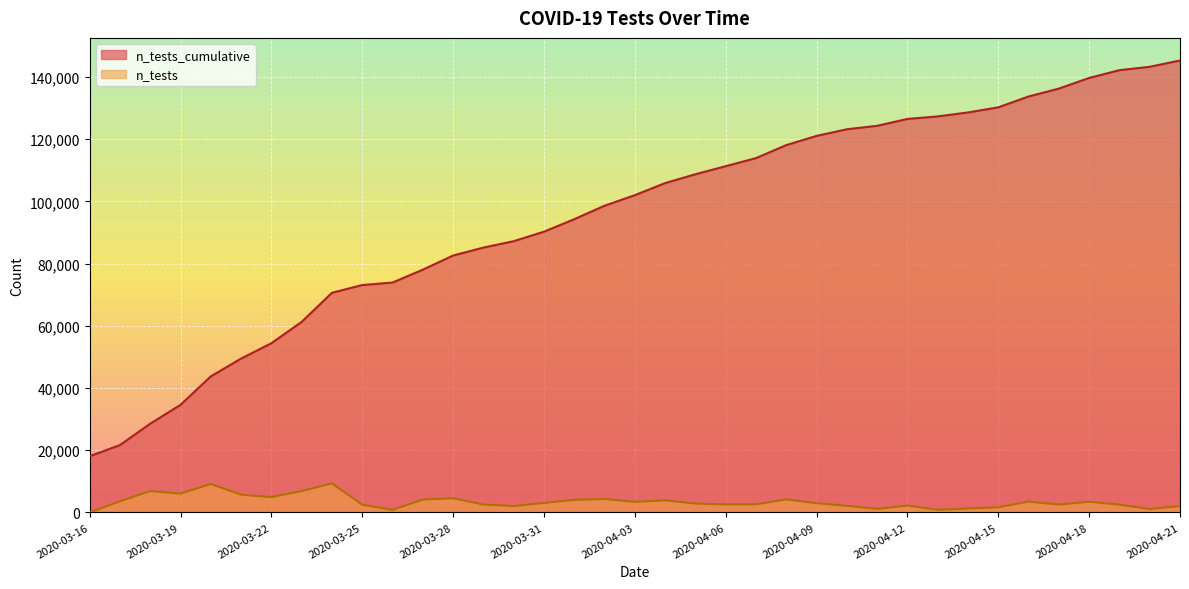

True or false: n_tests and n_tests_cumulative intersect in this chart.

False